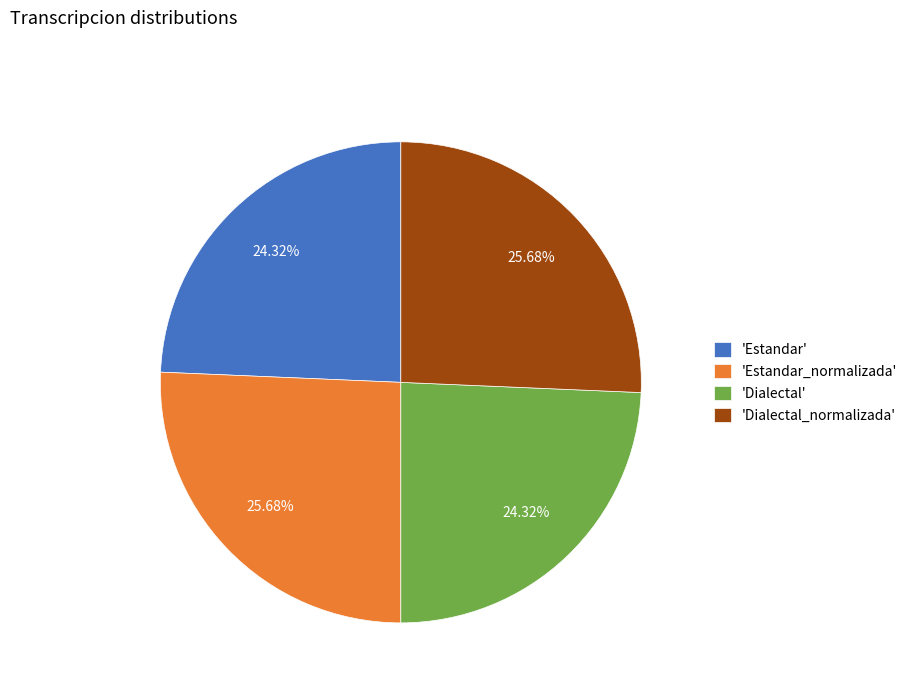

What is the ratio of the value at 'Estandar_normalizada' to the value at 'Dialectal_normalizada'?

1.0